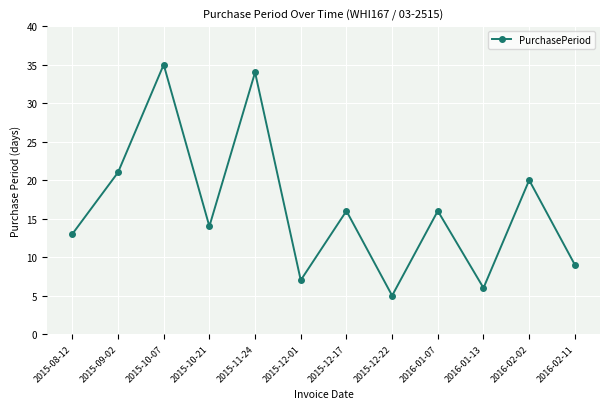

True or false: the data shows 35 at 2016-02-02.

False